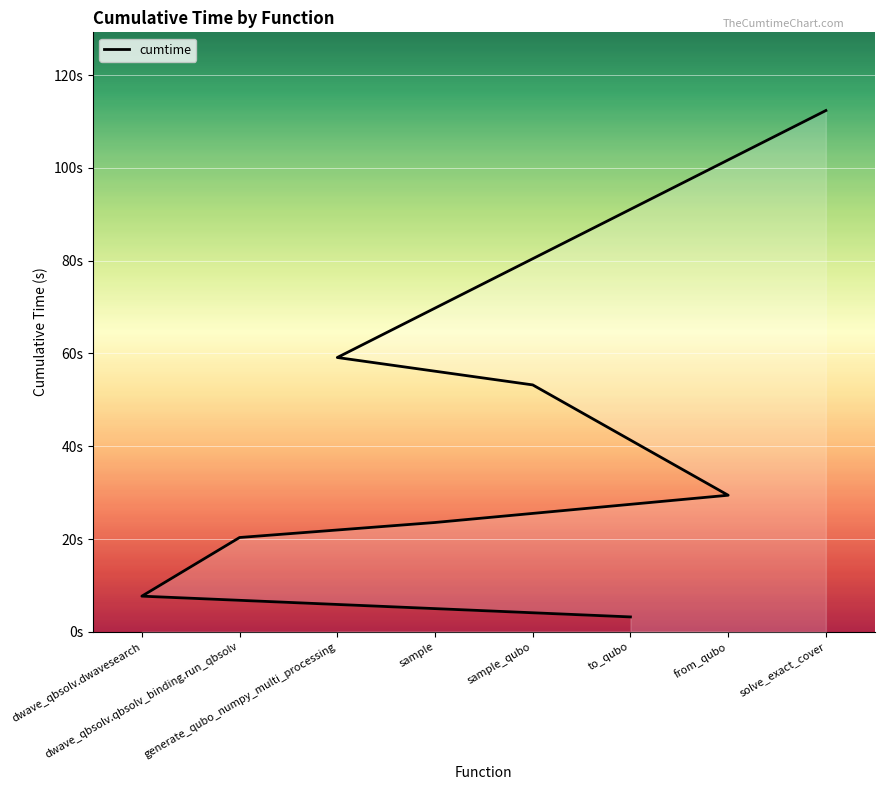

How many values are below 29?

4